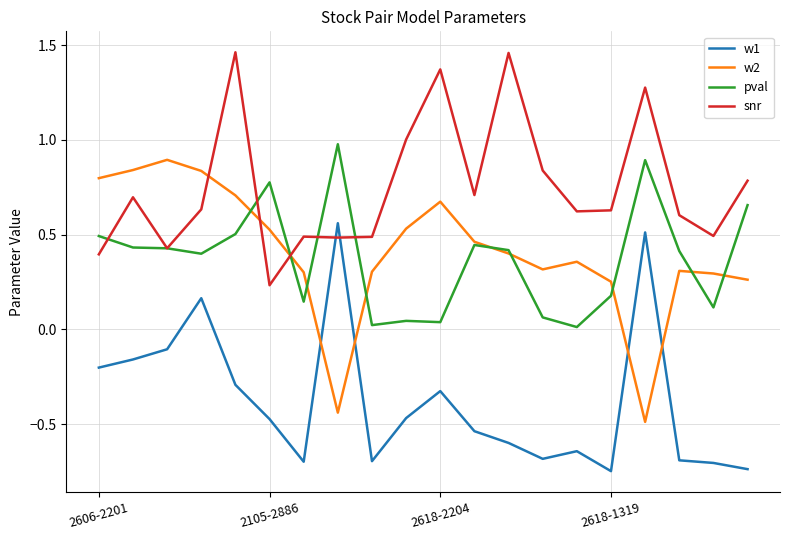

What is the maximum value for w2?

0.9